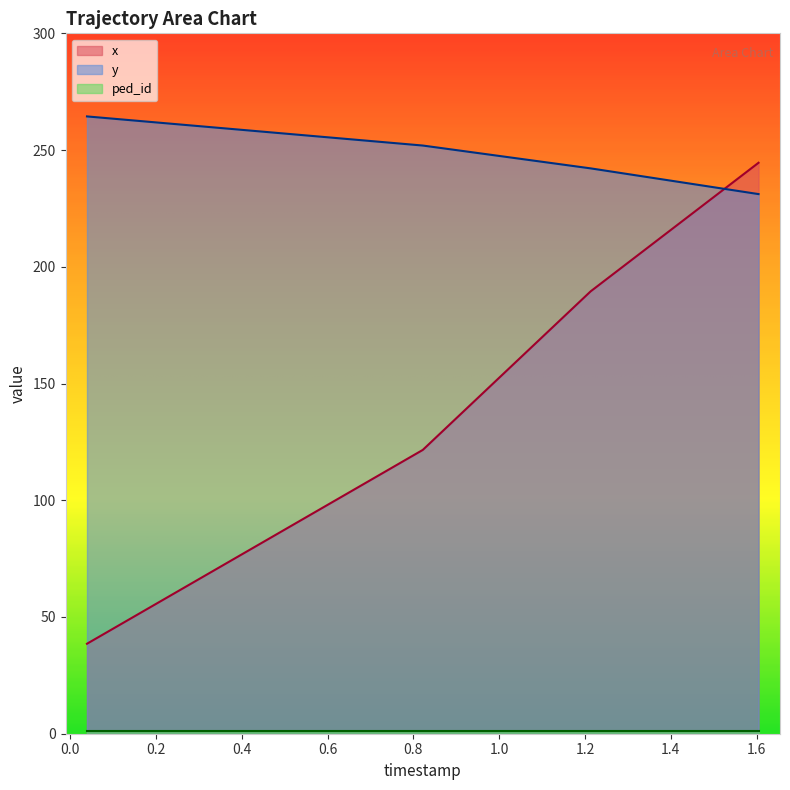

What value does the y series have at 1.6043947368421052?

231.1